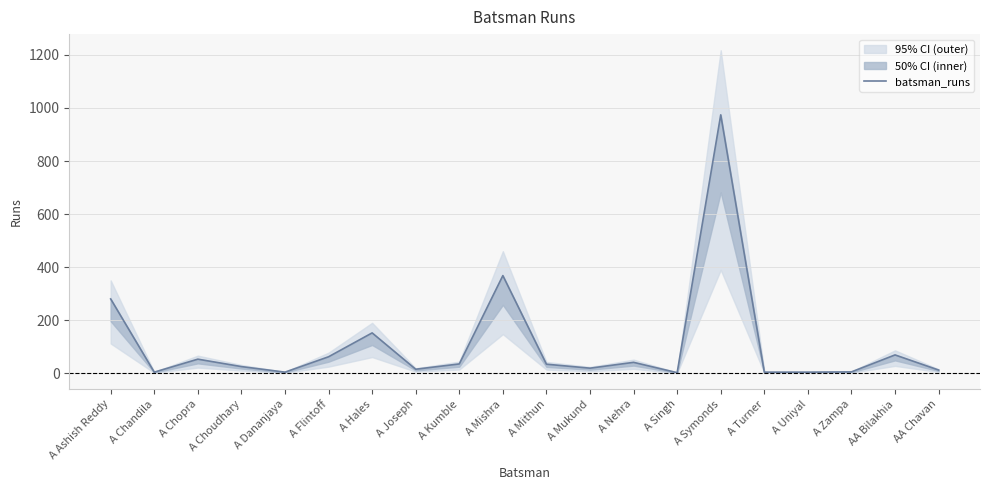

What is the label of the 16th point from the left?

A Turner